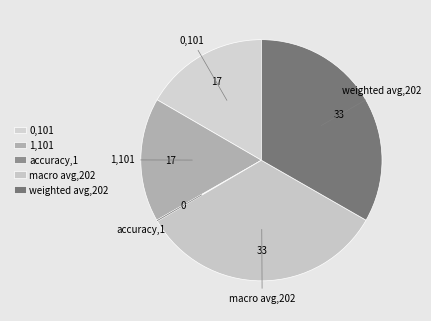

Is it true that weighted avg is 33% of the pie?

True